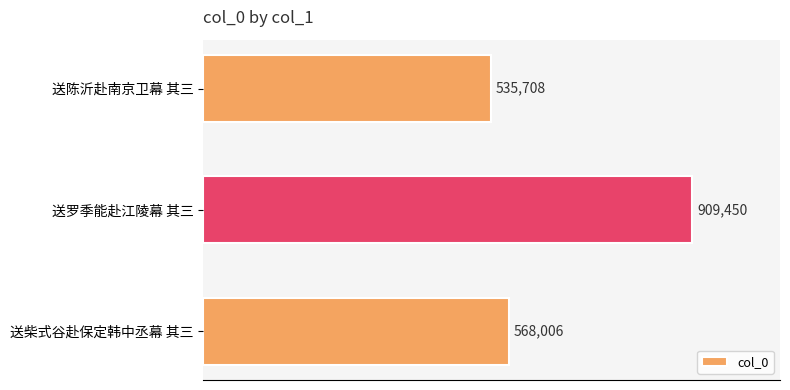

Are the bars horizontal?

Yes